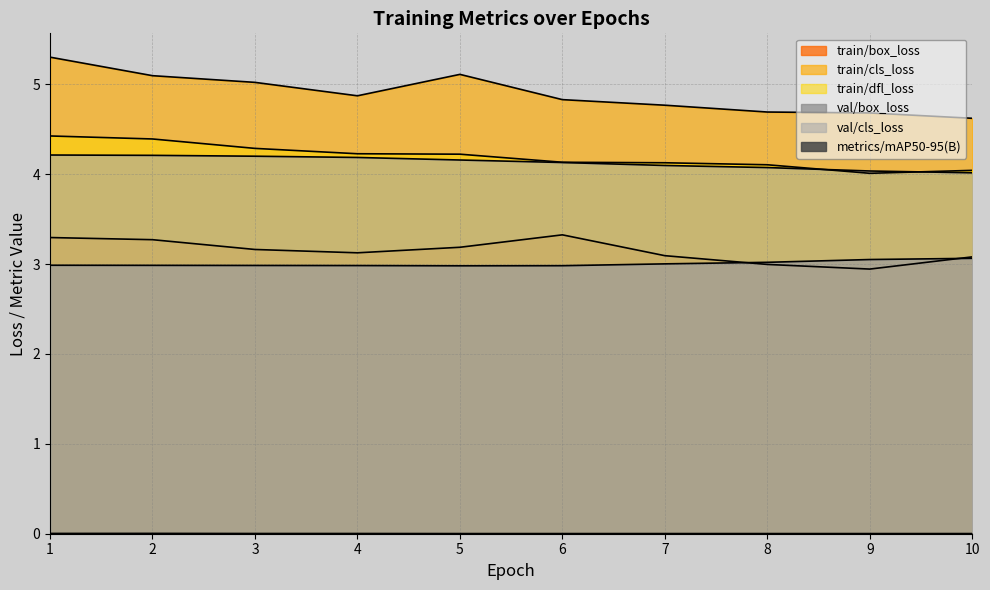

What is the average value of the train/cls_loss series?

4.9